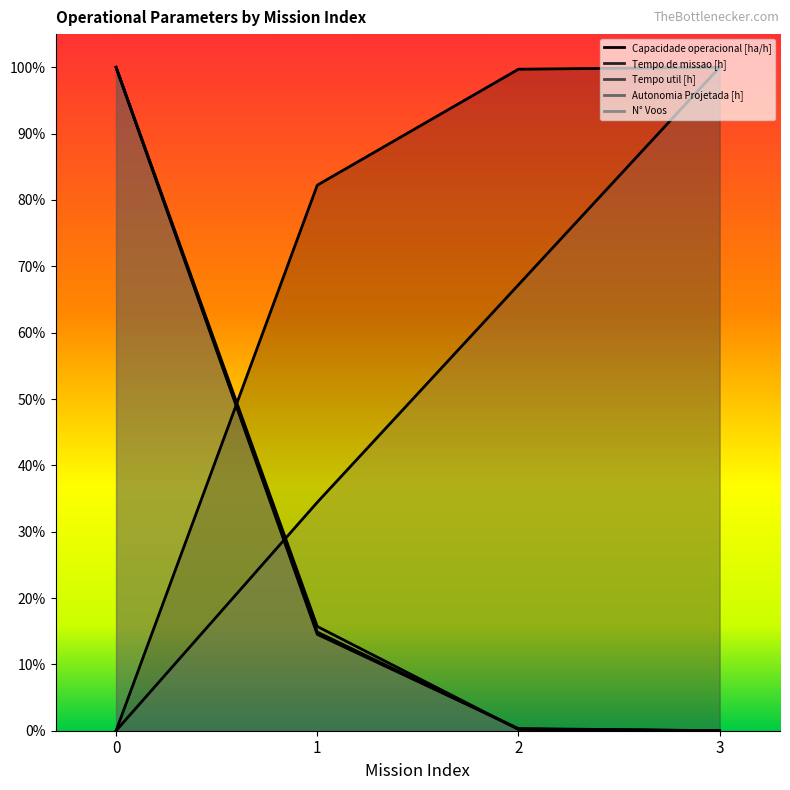

Which series has the largest total across all categories?

Capacidade operacional [ha/h]